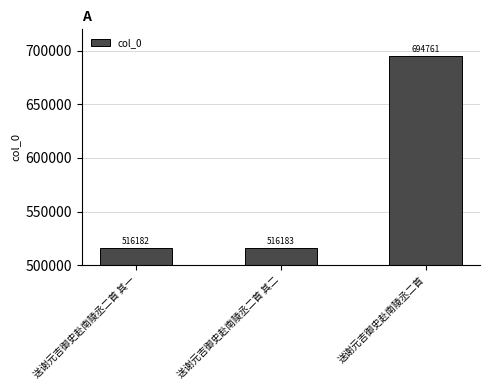

What is the approximate value at 送谢元吉御史赴南陵丞二首 其一, to the nearest 50?

516200